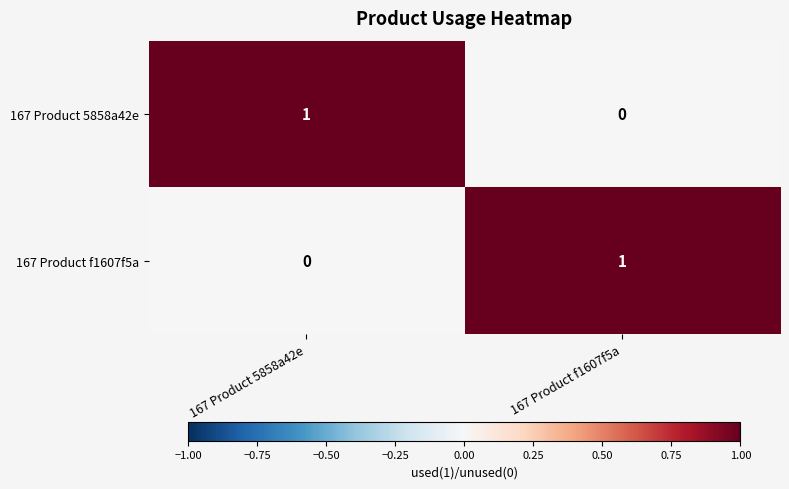

The 167 Product f1607f5a series shows 0 at 167 Product 5858a42e. True or false?

True